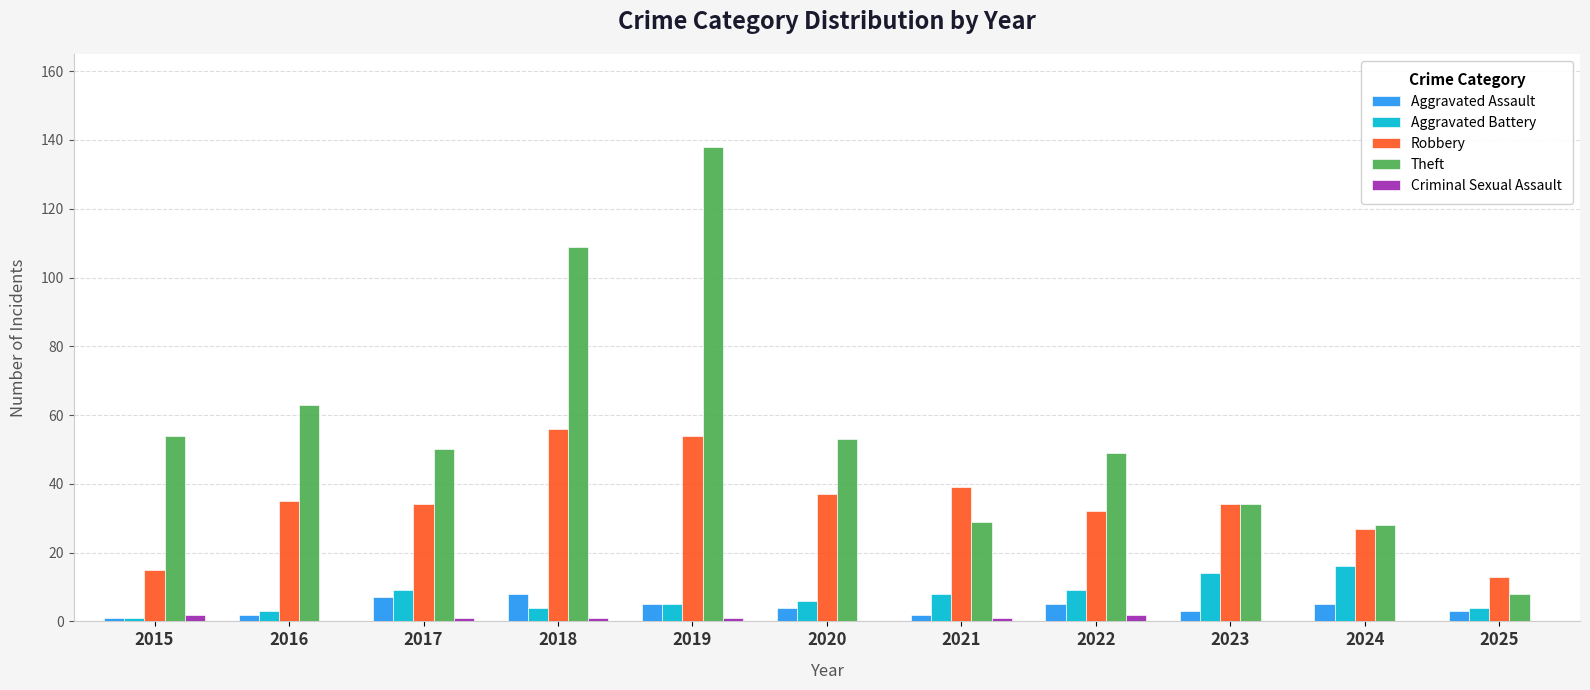

Where does the Theft series first go above 50?

2015